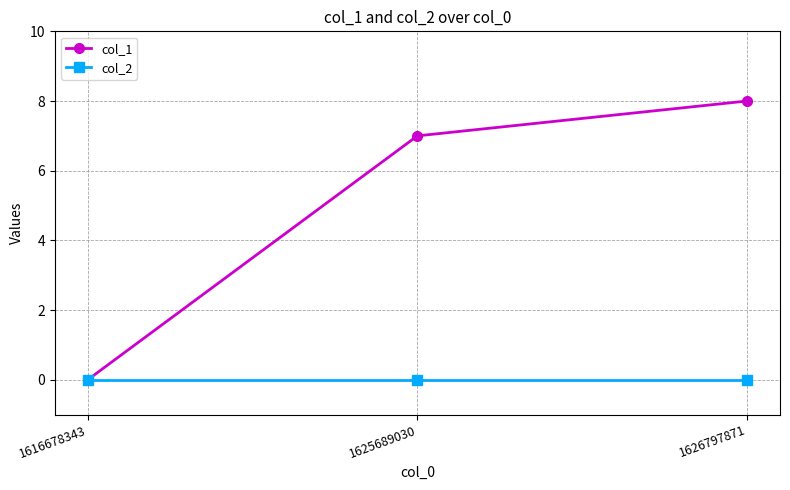

Which series changed the most between 1616678343 and 1626797871?

col_1